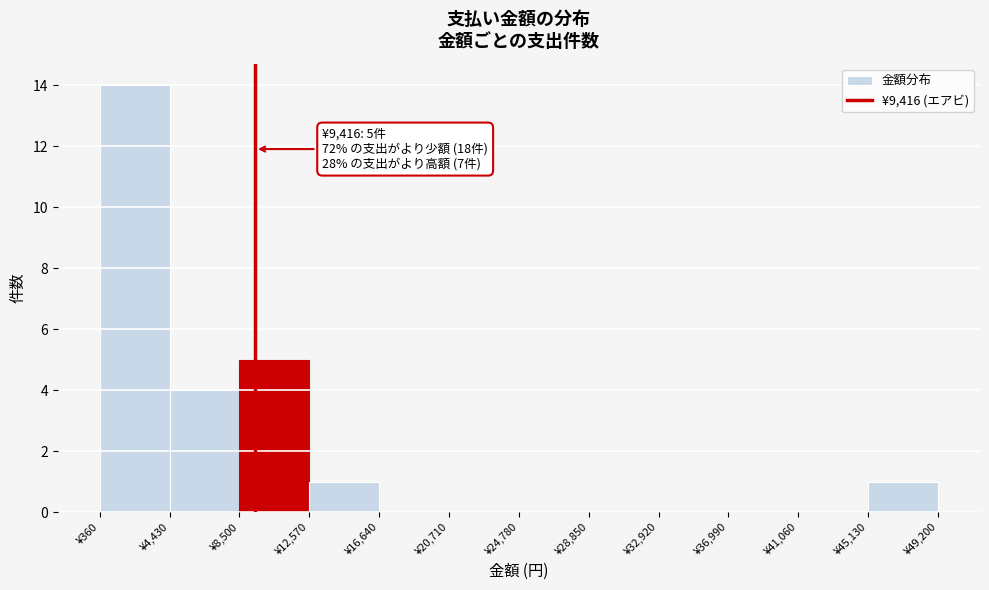

Over which range of the x-axis is the bar tallest?

500 to 4500